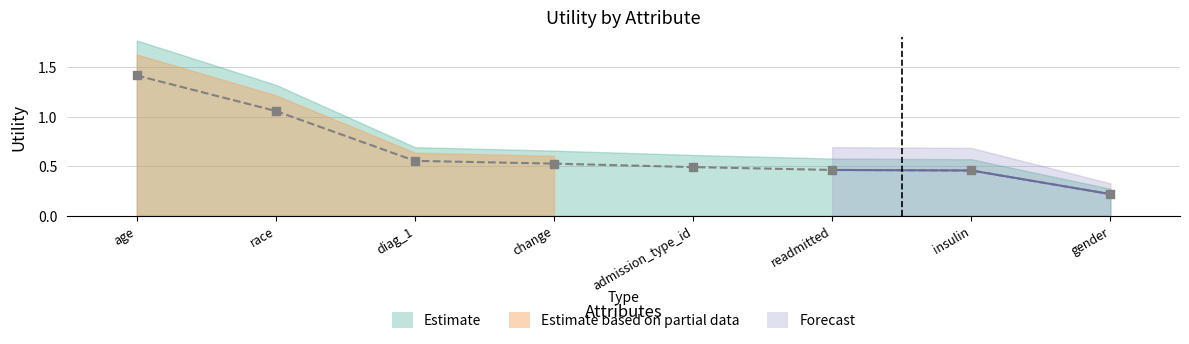

What is the change in value from diag_1 to insulin?

-0.1